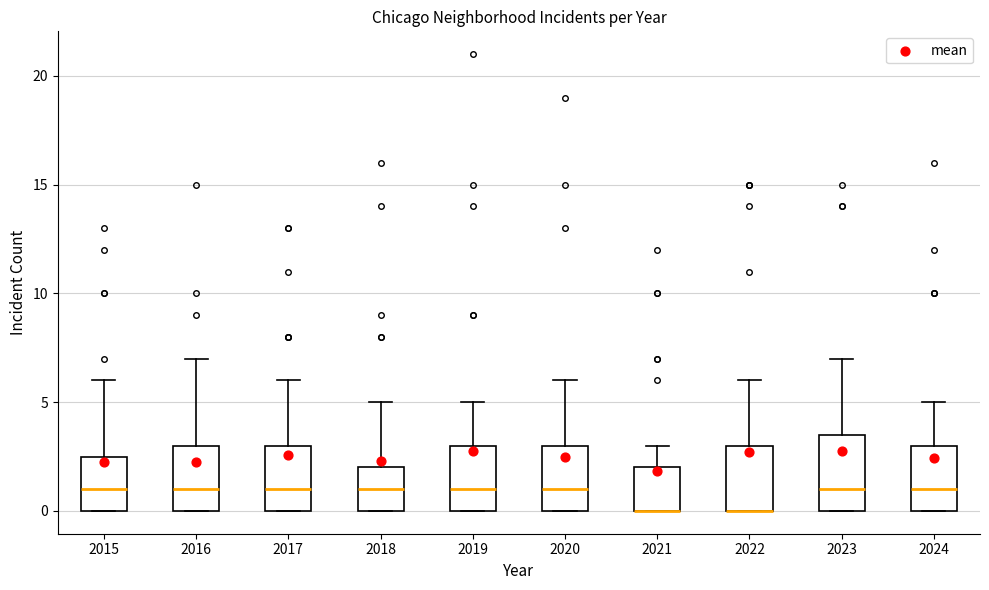

Reading left to right, read every box against the y-axis: the position of its median line, the range the box covers, and the ends of its whiskers. The values are not printed on the chart, so give them approximately, as read against the axis.

2015: median 1.0, box 0.0 to 2.5, whiskers 0.0 to 6.0
2016: median 1.0, box 0.0 to 3.0, whiskers 0.0 to 7.0
2017: median 1.0, box 0.0 to 3.0, whiskers 0.0 to 6.0
2018: median 1.0, box 0.0 to 2.0, whiskers 0.0 to 5.0
2019: median 1.0, box 0.0 to 3.0, whiskers 0.0 to 5.0
2020: median 1.0, box 0.0 to 3.0, whiskers 0.0 to 6.0
2021: median 0.0 (drawn on the box's lower edge), box 0.0 to 2.0, whiskers 0.0 to 3.0
2022: median 0.0 (drawn on the box's lower edge), box 0.0 to 3.0, whiskers 0.0 to 6.0
2023: median 1.0, box 0.0 to 3.5, whiskers 0.0 to 7.0
2024: median 1.0, box 0.0 to 3.0, whiskers 0.0 to 5.0